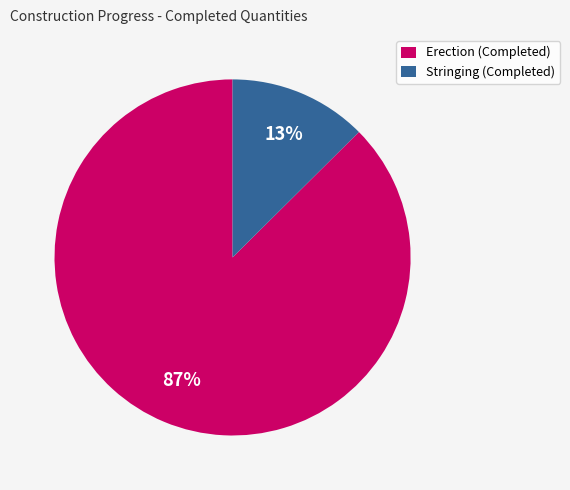

Which slice is the smallest?

Stringing (Completed)